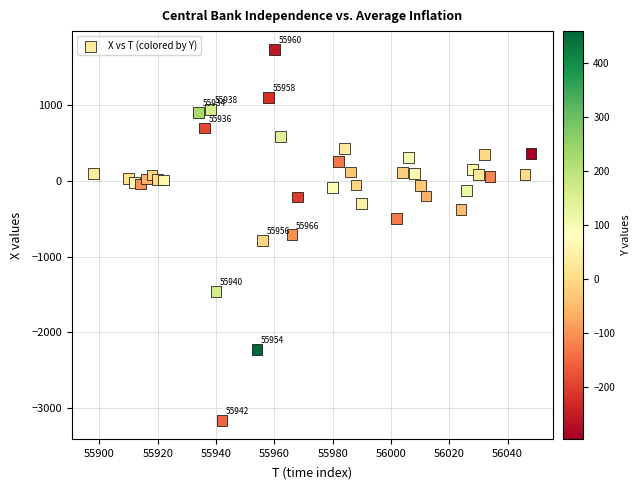

What is the range of Y values (max minus min)?

4888